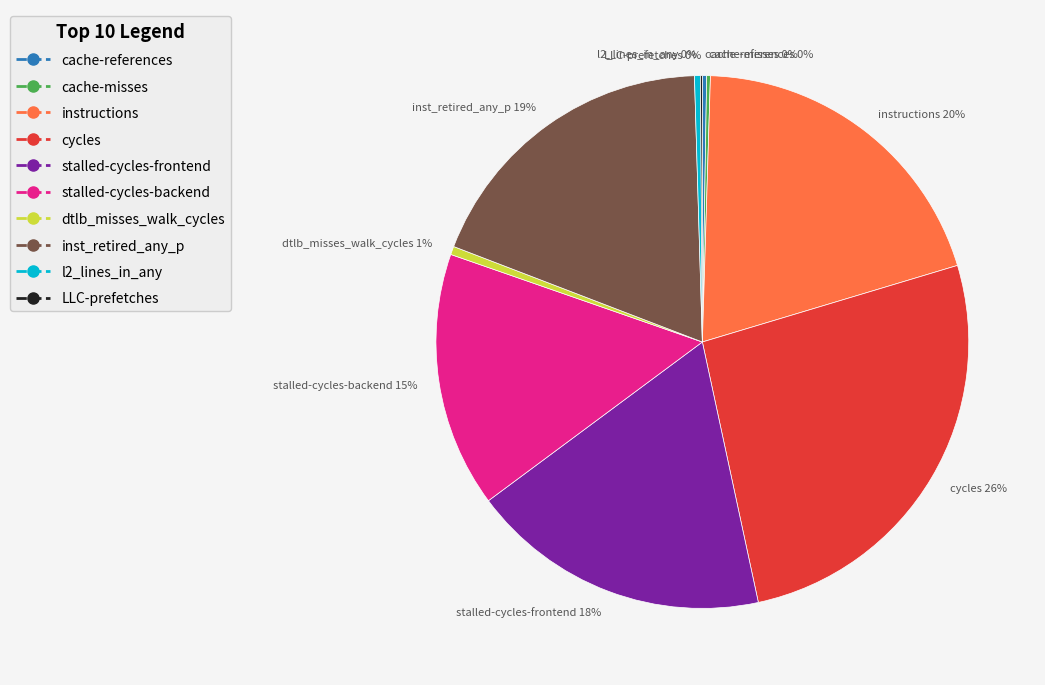

Is there a majority slice in this chart?

No